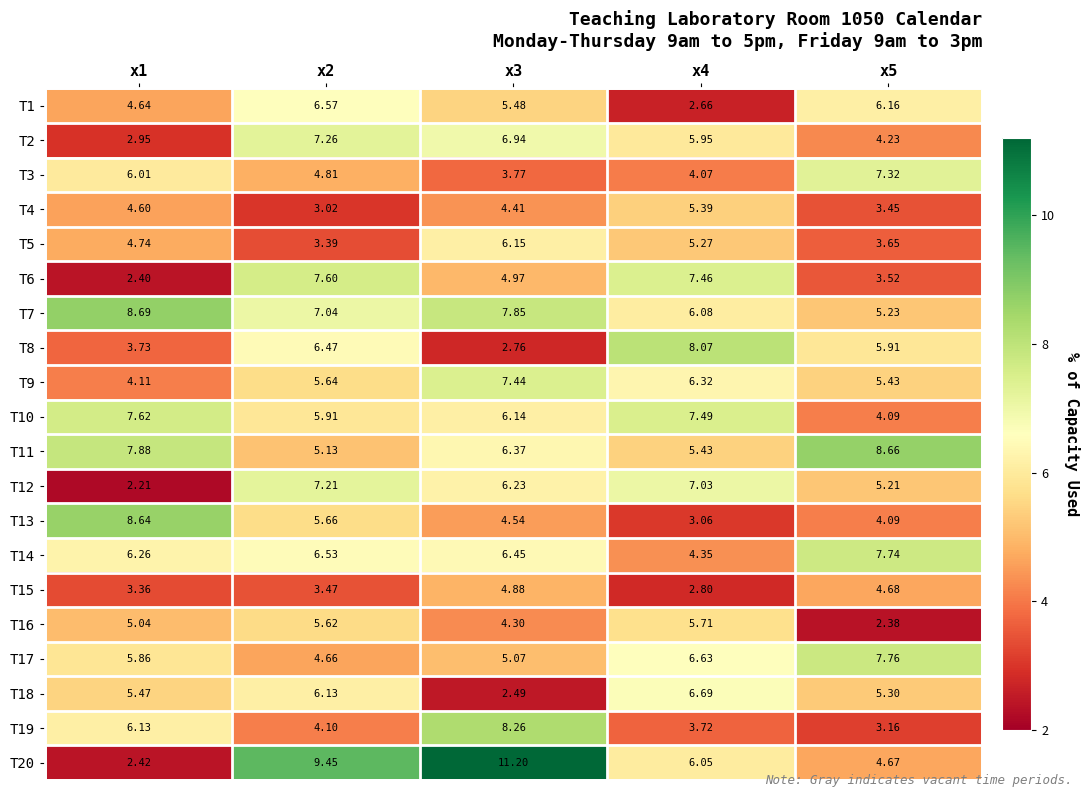

Reading right to left, transcribe all the data shown in this chart.

T1: x5=6.2	x4=2.7	x3=5.5	x2=6.6	x1=4.6
T2: x5=4.2	x4=6.0	x3=6.9	x2=7.3	x1=3.0
T3: x5=7.3	x4=4.1	x3=3.8	x2=4.8	x1=6.0
T4: x5=3.5	x4=5.4	x3=4.4	x2=3.0	x1=4.6
T5: x5=3.6	x4=5.3	x3=6.2	x2=3.4	x1=4.7
T6: x5=3.5	x4=7.5	x3=5.0	x2=7.6	x1=2.4
T7: x5=5.2	x4=6.1	x3=7.8	x2=7.0	x1=8.7
T8: x5=5.9	x4=8.1	x3=2.8	x2=6.5	x1=3.7
T9: x5=5.4	x4=6.3	x3=7.4	x2=5.6	x1=4.1
T10: x5=4.1	x4=7.5	x3=6.1	x2=5.9	x1=7.6
T11: x5=8.7	x4=5.4	x3=6.4	x2=5.1	x1=7.9
T12: x5=5.2	x4=7.0	x3=6.2	x2=7.2	x1=2.2
T13: x5=4.1	x4=3.1	x3=4.5	x2=5.7	x1=8.6
T14: x5=7.7	x4=4.3	x3=6.5	x2=6.5	x1=6.3
T15: x5=4.7	x4=2.8	x3=4.9	x2=3.5	x1=3.4
T16: x5=2.4	x4=5.7	x3=4.3	x2=5.6	x1=5.0
T17: x5=7.8	x4=6.6	x3=5.1	x2=4.7	x1=5.9
T18: x5=5.3	x4=6.7	x3=2.5	x2=6.1	x1=5.5
T19: x5=3.2	x4=3.7	x3=8.3	x2=4.1	x1=6.1
T20: x5=4.7	x4=6.0	x3=11.2	x2=9.4	x1=2.4